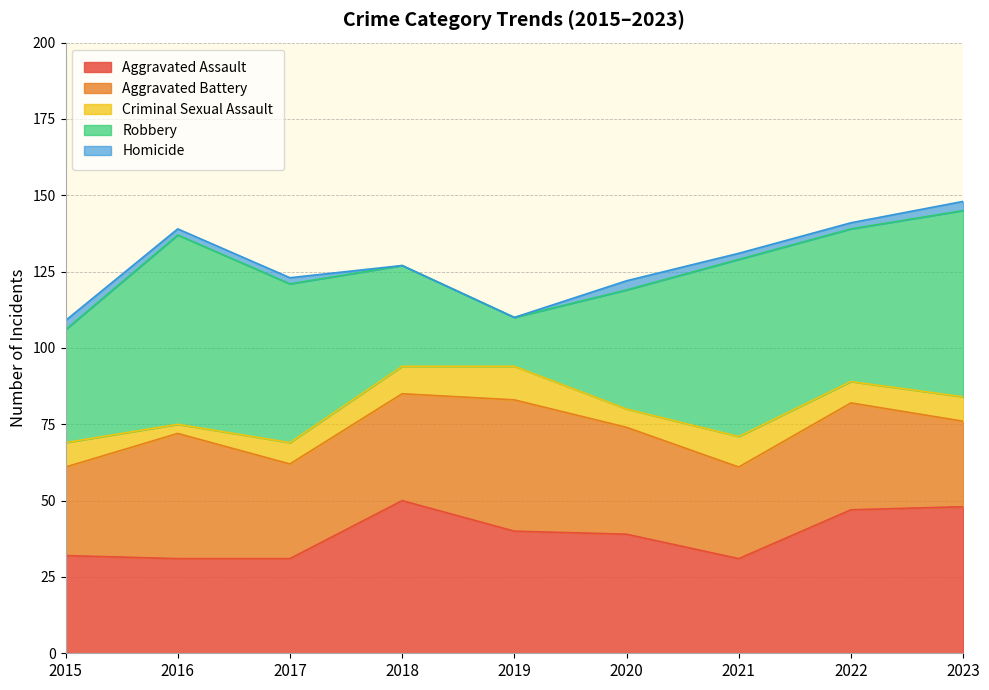

Does the chart have visible grid lines?

Yes